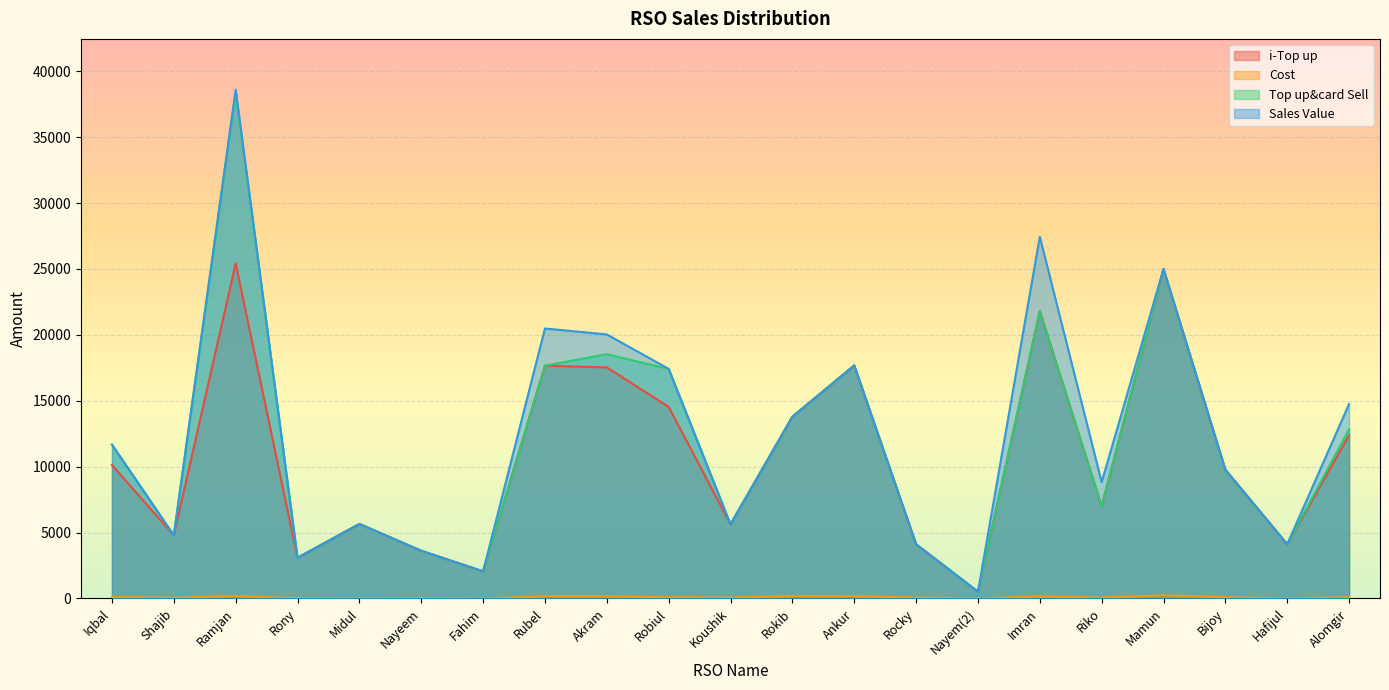

What is the value of the Cost point at the 18th from the left?

230